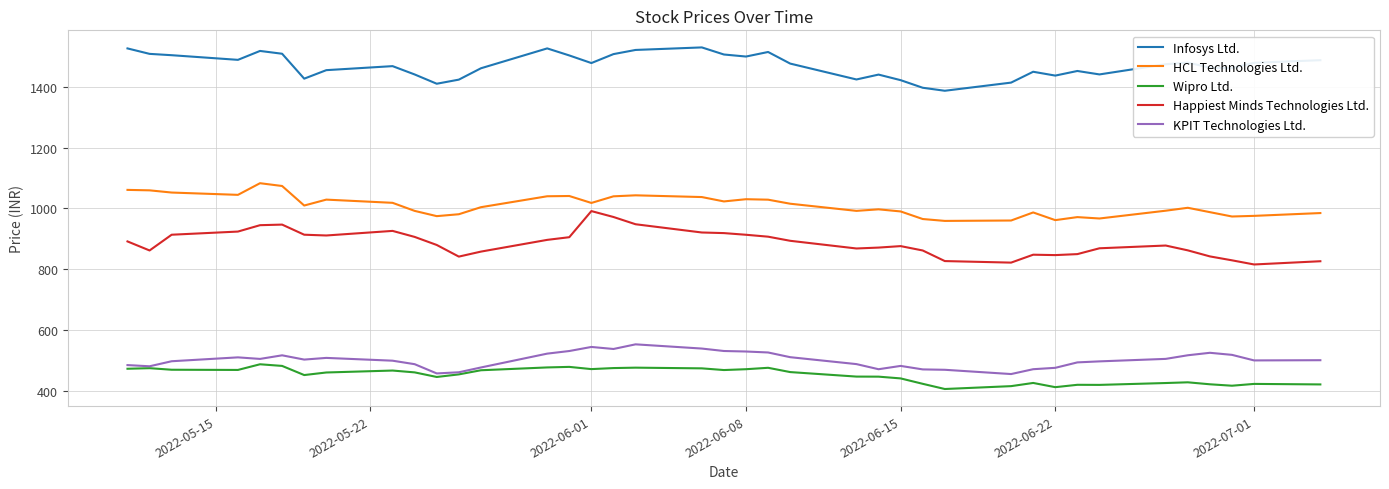

What is the difference between the second highest and minimum values in the Happiest Minds Technologies Ltd. series?

156.4